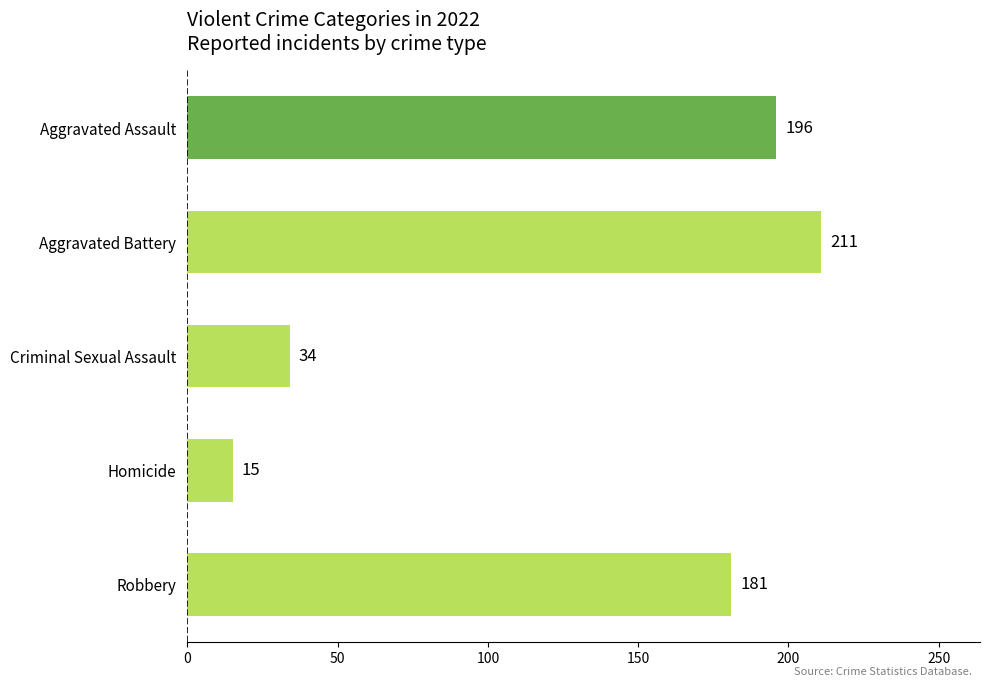

Which label corresponds to the largest value in the chart?

Aggravated Battery